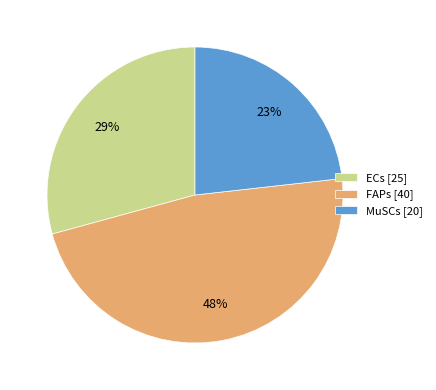

Is there any slice that represents more than half of the pie?

No